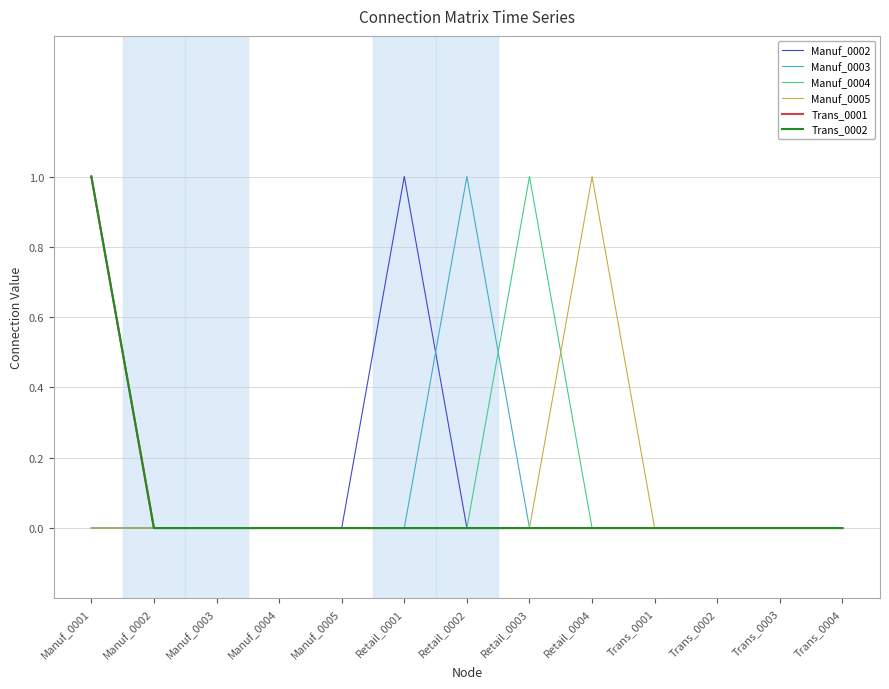

Does the chart have visible grid lines?

Yes